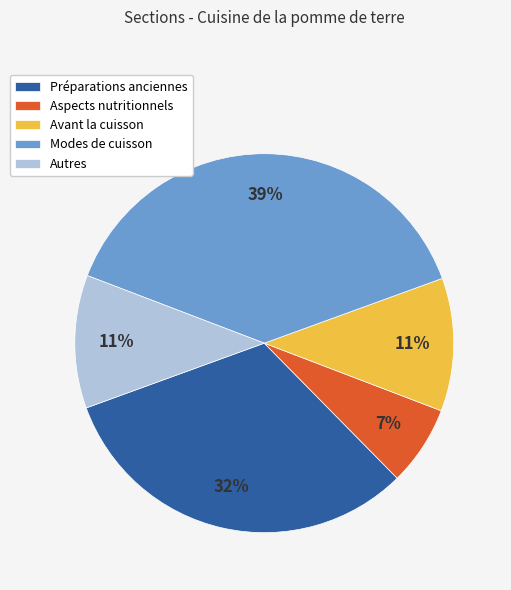

Which slice is the largest?

Modes de cuisson